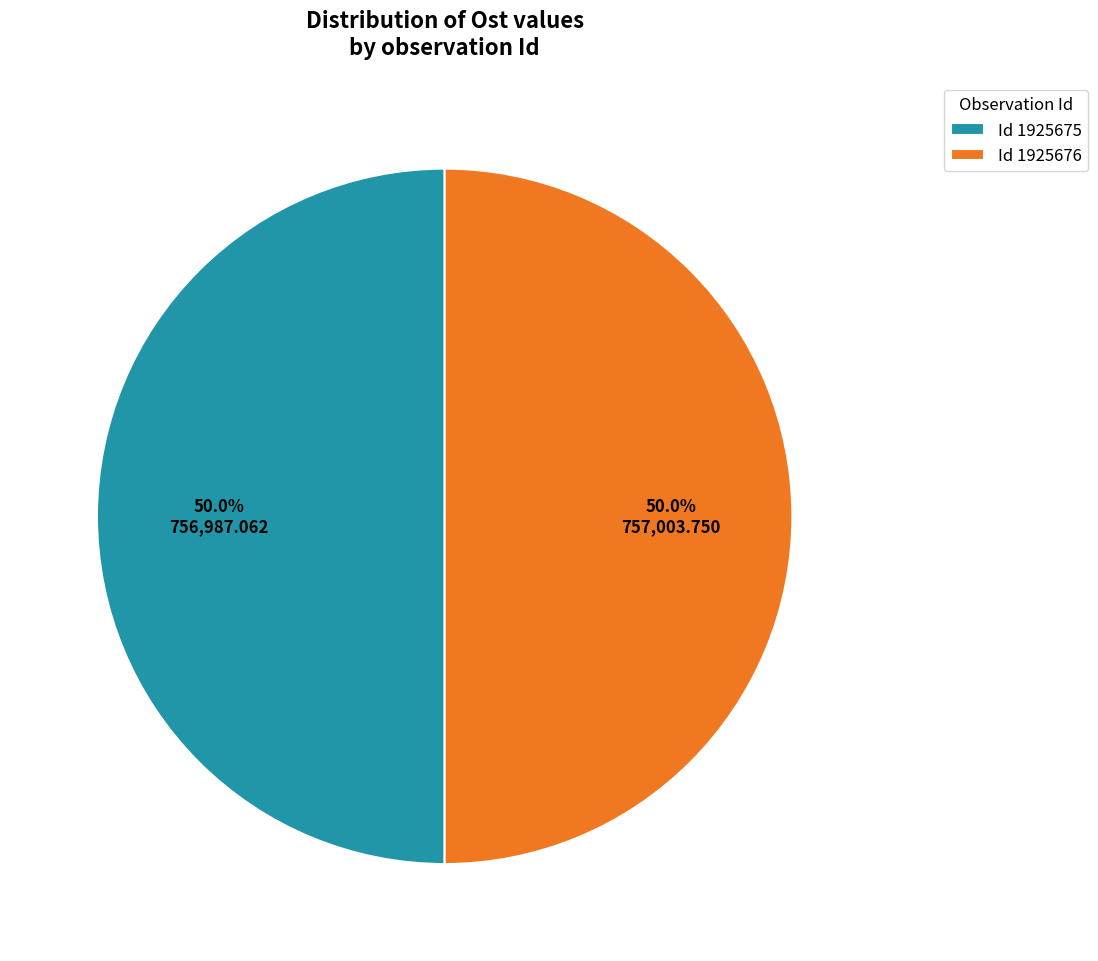

Do Id 1925675 and Id 1925676 together represent more than half of the pie?

Yes